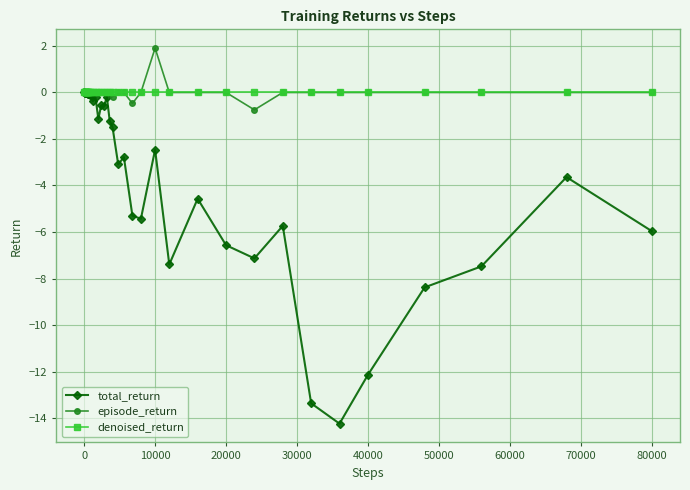

Which series has the largest range (max minus min)?

total_return